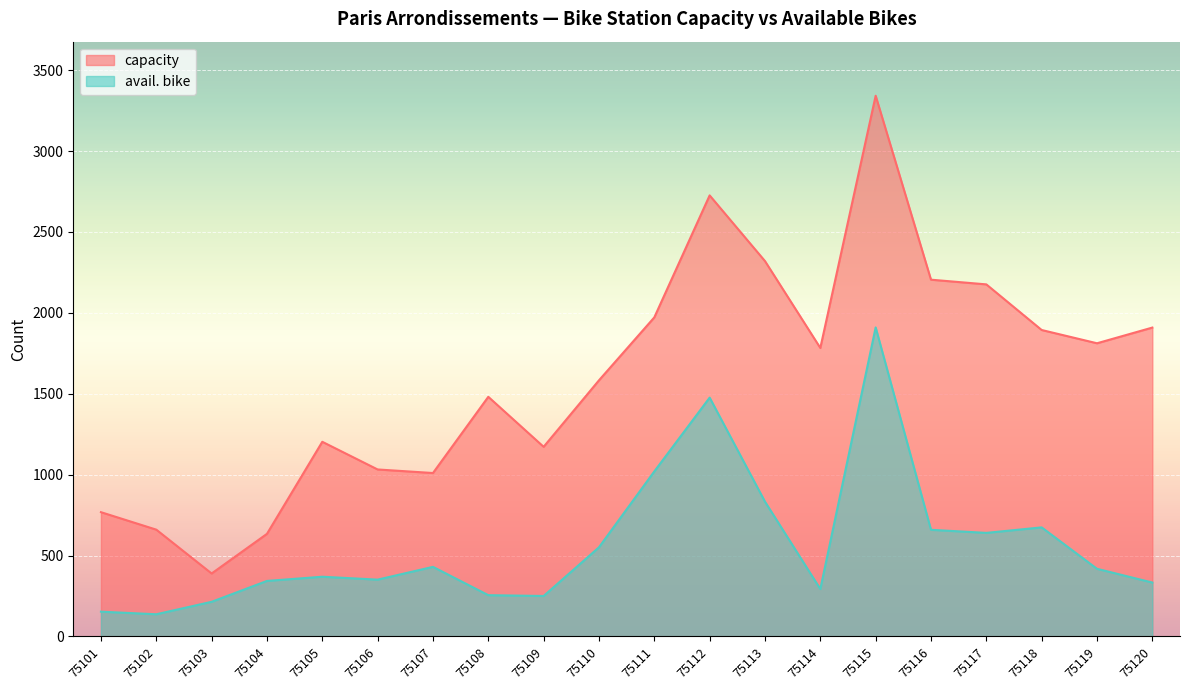

Between 75103 and 75104, which series saw the biggest shift?

capacity